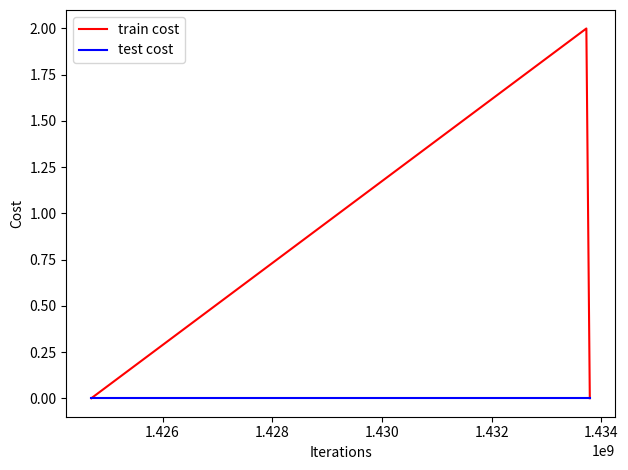

Reading right to left, what are all the values shown in this chart?

train cost: 0	2	0
test cost: 0	0	0